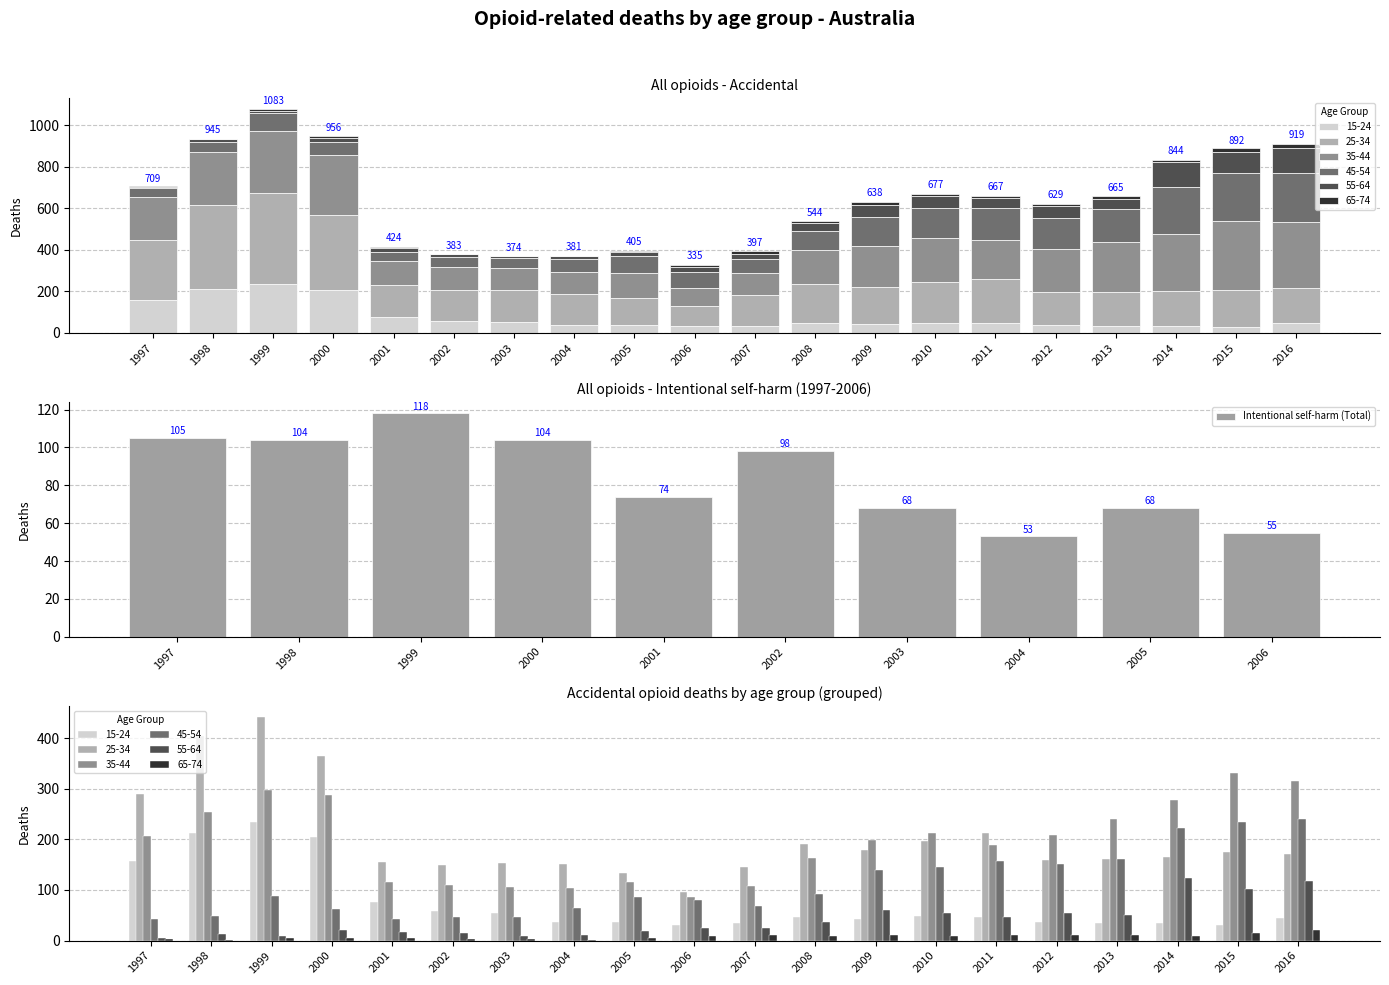

The chart shows a value of 102 at 2001. True or false?

False